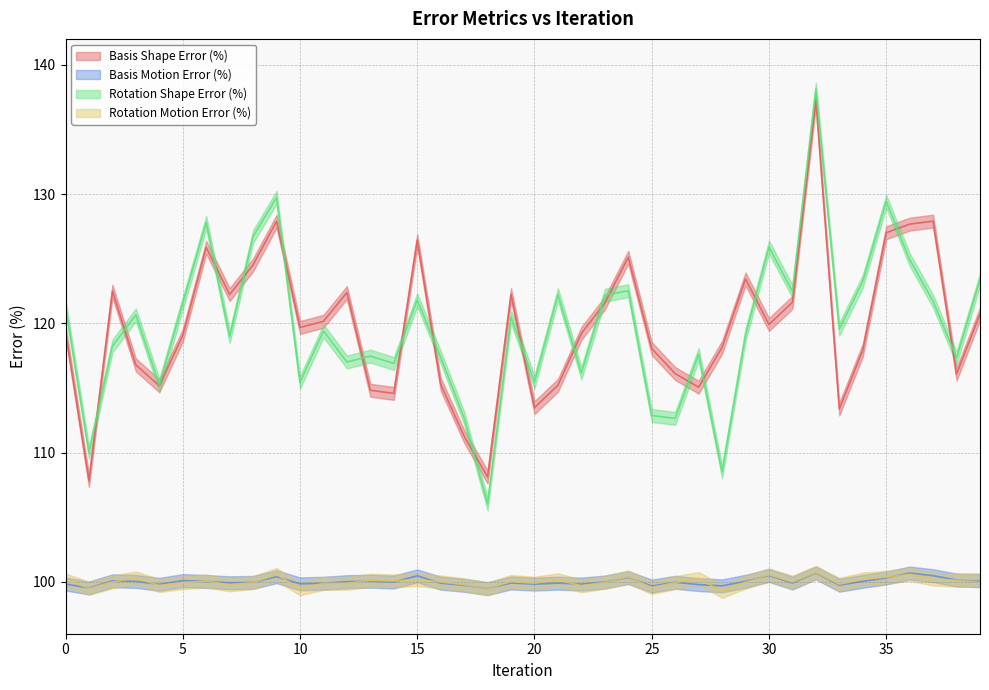

Count the number of categories in the chart.

40